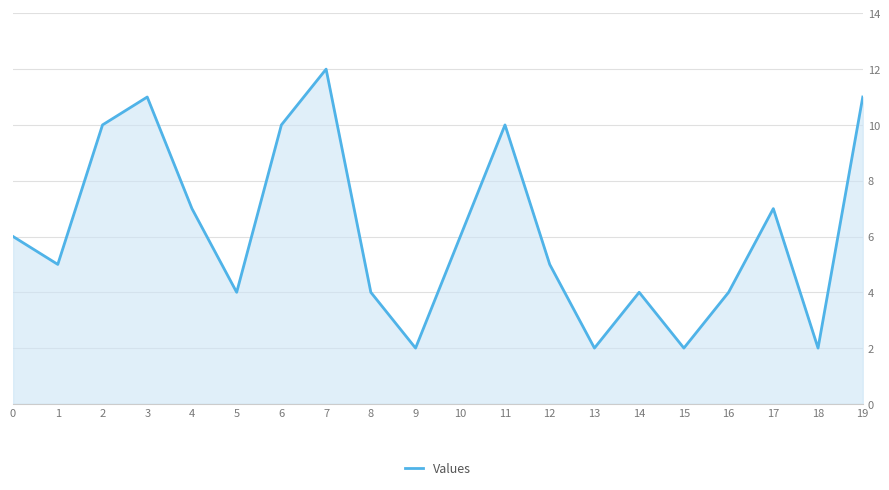

What is the change in value from 11 to 15?

-8